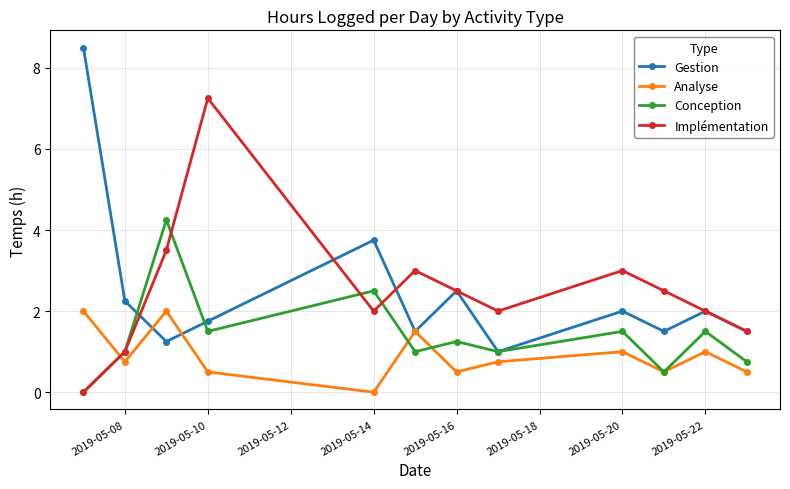

True or false: Implémentation and Analyse intersect in this chart.

True